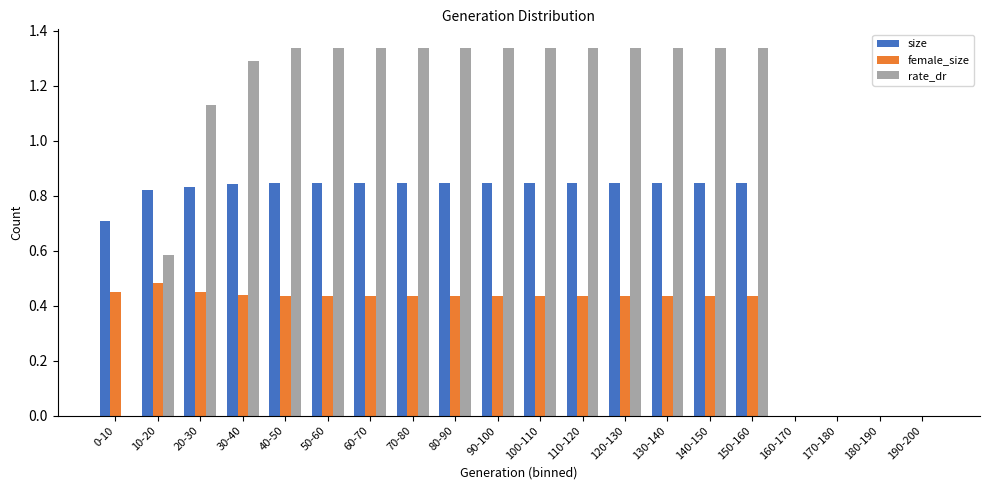

Between 10-20 and 130-140, which series saw the biggest shift?

rate_dr